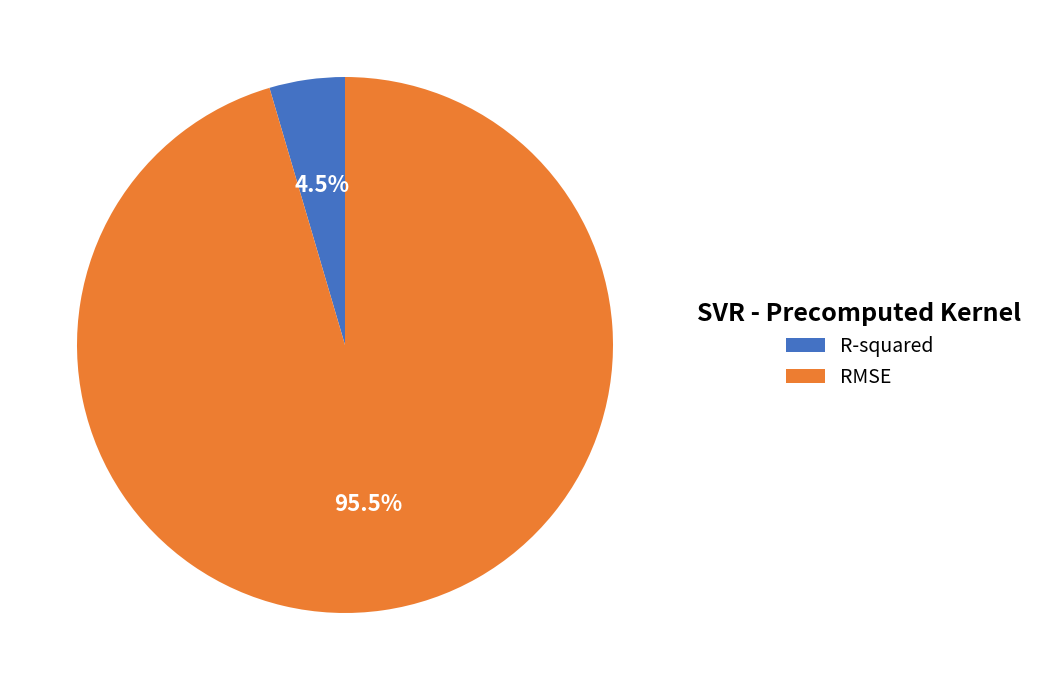

How many segments does this pie chart have?

2